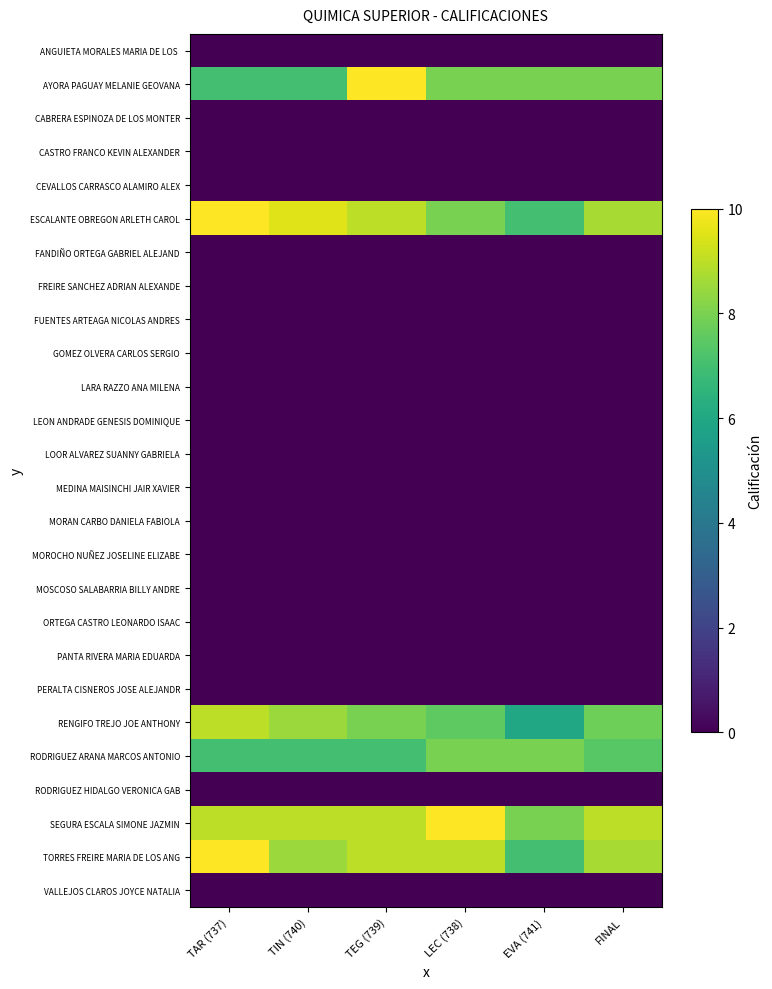

List the series in order of their peak value, lowest first.

ANGUIETA MORALES MARIA DE LOS, CABRERA ESPINOZA DE LOS MONTER, CASTRO FRANCO KEVIN ALEXANDER, CEVALLOS CARRASCO ALAMIRO ALEX, FANDIÑO ORTEGA GABRIEL ALEJAND, FREIRE SANCHEZ ADRIAN ALEXANDE, FUENTES ARTEAGA NICOLAS ANDRES, GOMEZ OLVERA CARLOS SERGIO, LARA RAZZO ANA MILENA, LEON ANDRADE GENESIS DOMINIQUE, LOOR ALVAREZ SUANNY GABRIELA, MEDINA MAISINCHI JAIR XAVIER, MORAN CARBO DANIELA FABIOLA, MOROCHO NUÑEZ JOSELINE ELIZABE, MOSCOSO SALABARRIA BILLY ANDRE, ORTEGA CASTRO LEONARDO ISAAC, PANTA RIVERA MARIA EDUARDA, PERALTA CISNEROS JOSE ALEJANDR, RODRIGUEZ HIDALGO VERONICA GAB, VALLEJOS CLAROS JOYCE NATALIA, RODRIGUEZ ARANA MARCOS ANTONIO, RENGIFO TREJO JOE ANTHONY, AYORA PAGUAY MELANIE GEOVANA, ESCALANTE OBREGON ARLETH CAROL, SEGURA ESCALA SIMONE JAZMIN, TORRES FREIRE MARIA DE LOS ANG